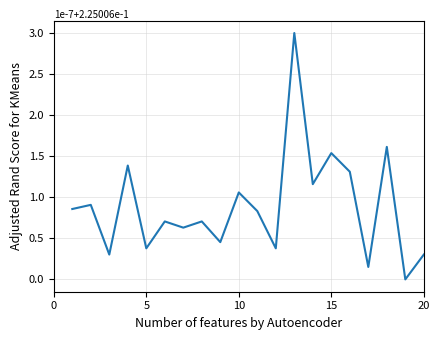

What is the difference between the maximum and minimum values?

3.0